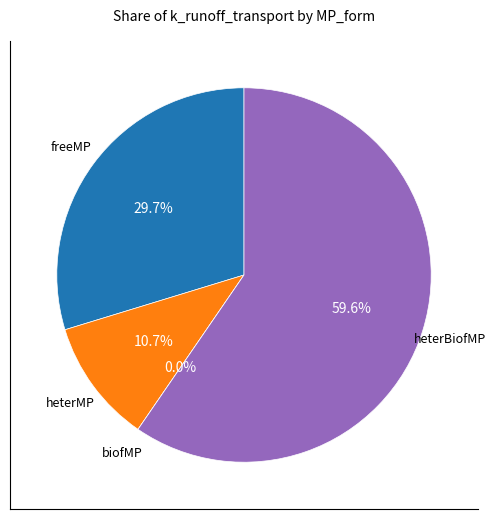

True or false: freeMP accounts for 16% of the total.

False